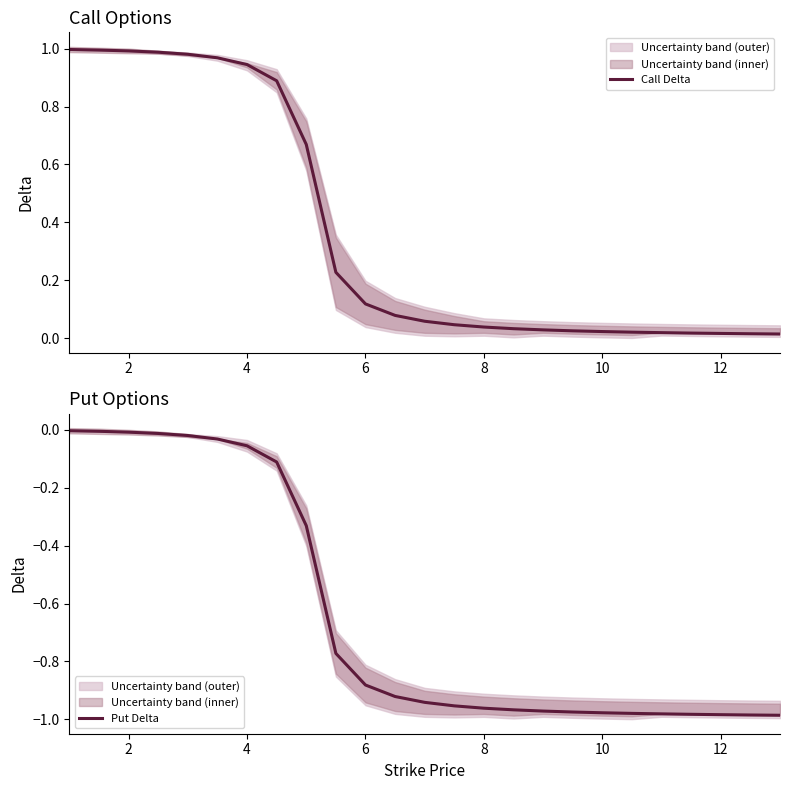

What is the maximum value shown in the chart?

1.0